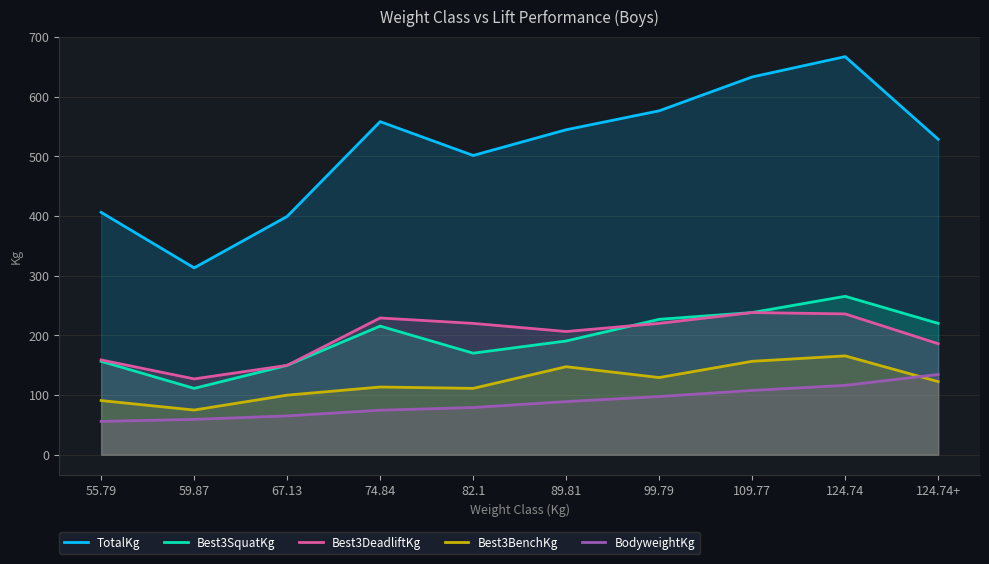

What is the value of the TotalKg point at the 4th from the left?

557.9